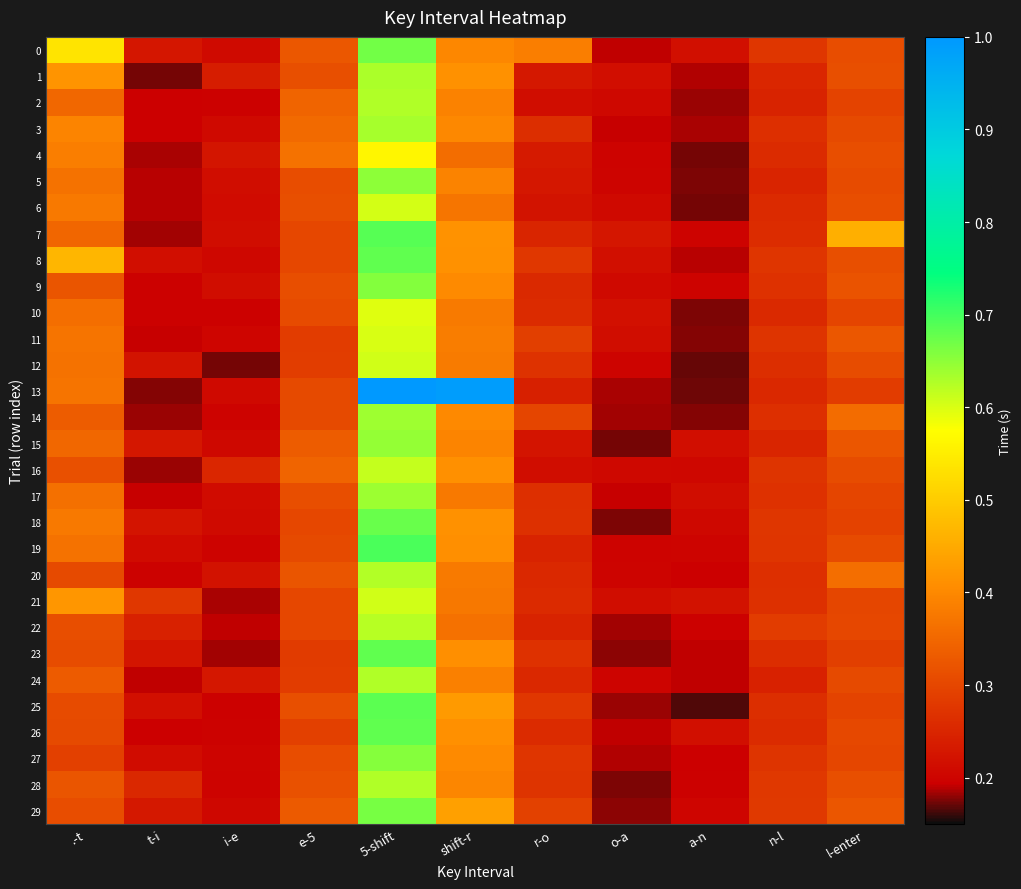

What is the greatest value displayed?

1.8